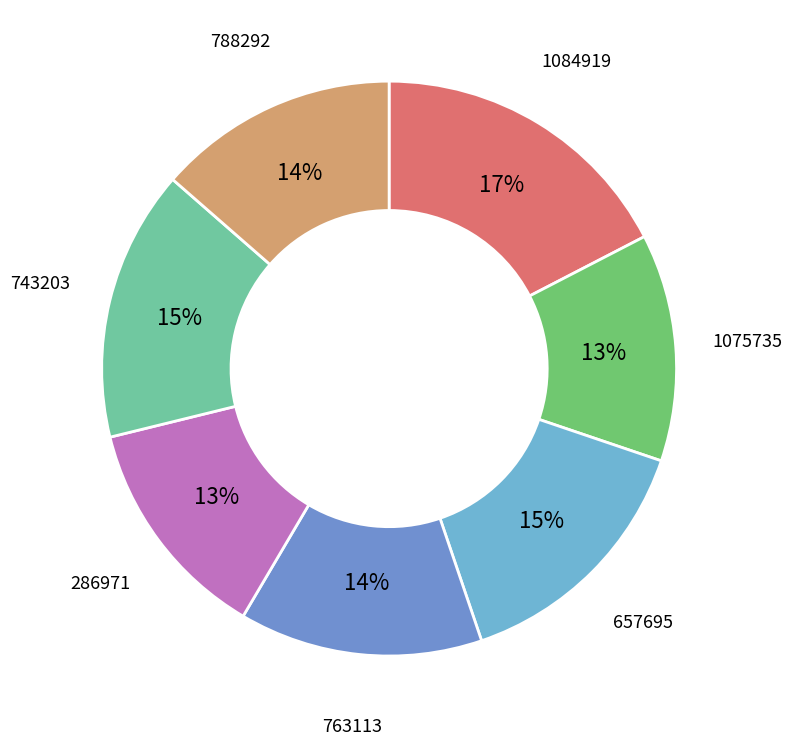

Is it true that 1084919 is 30% of the pie?

False